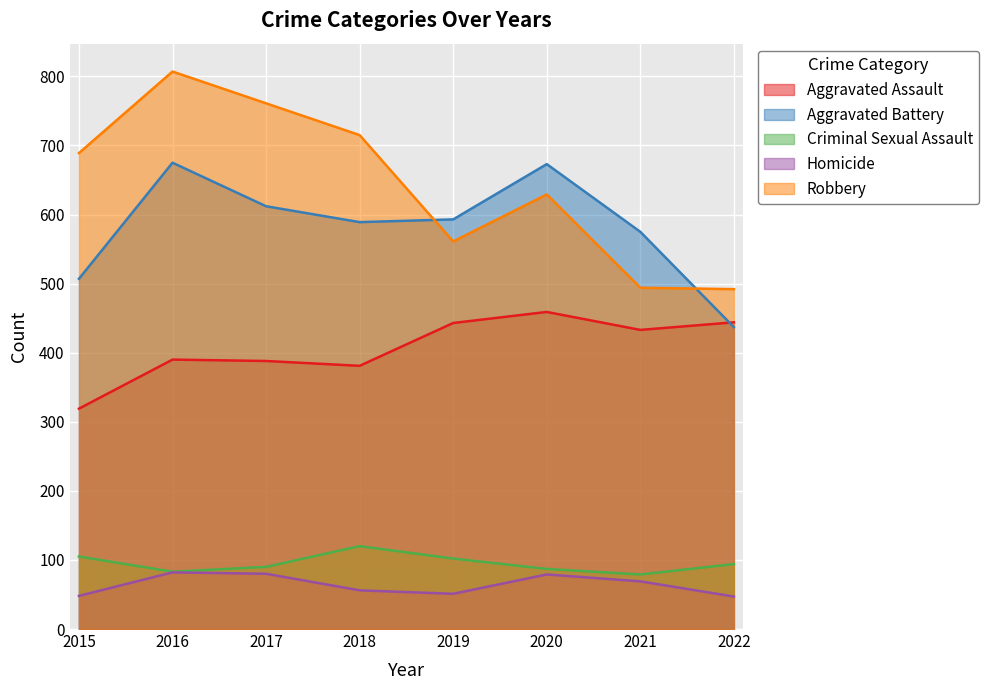

True or false: Homicide and Aggravated Battery intersect in this chart.

False